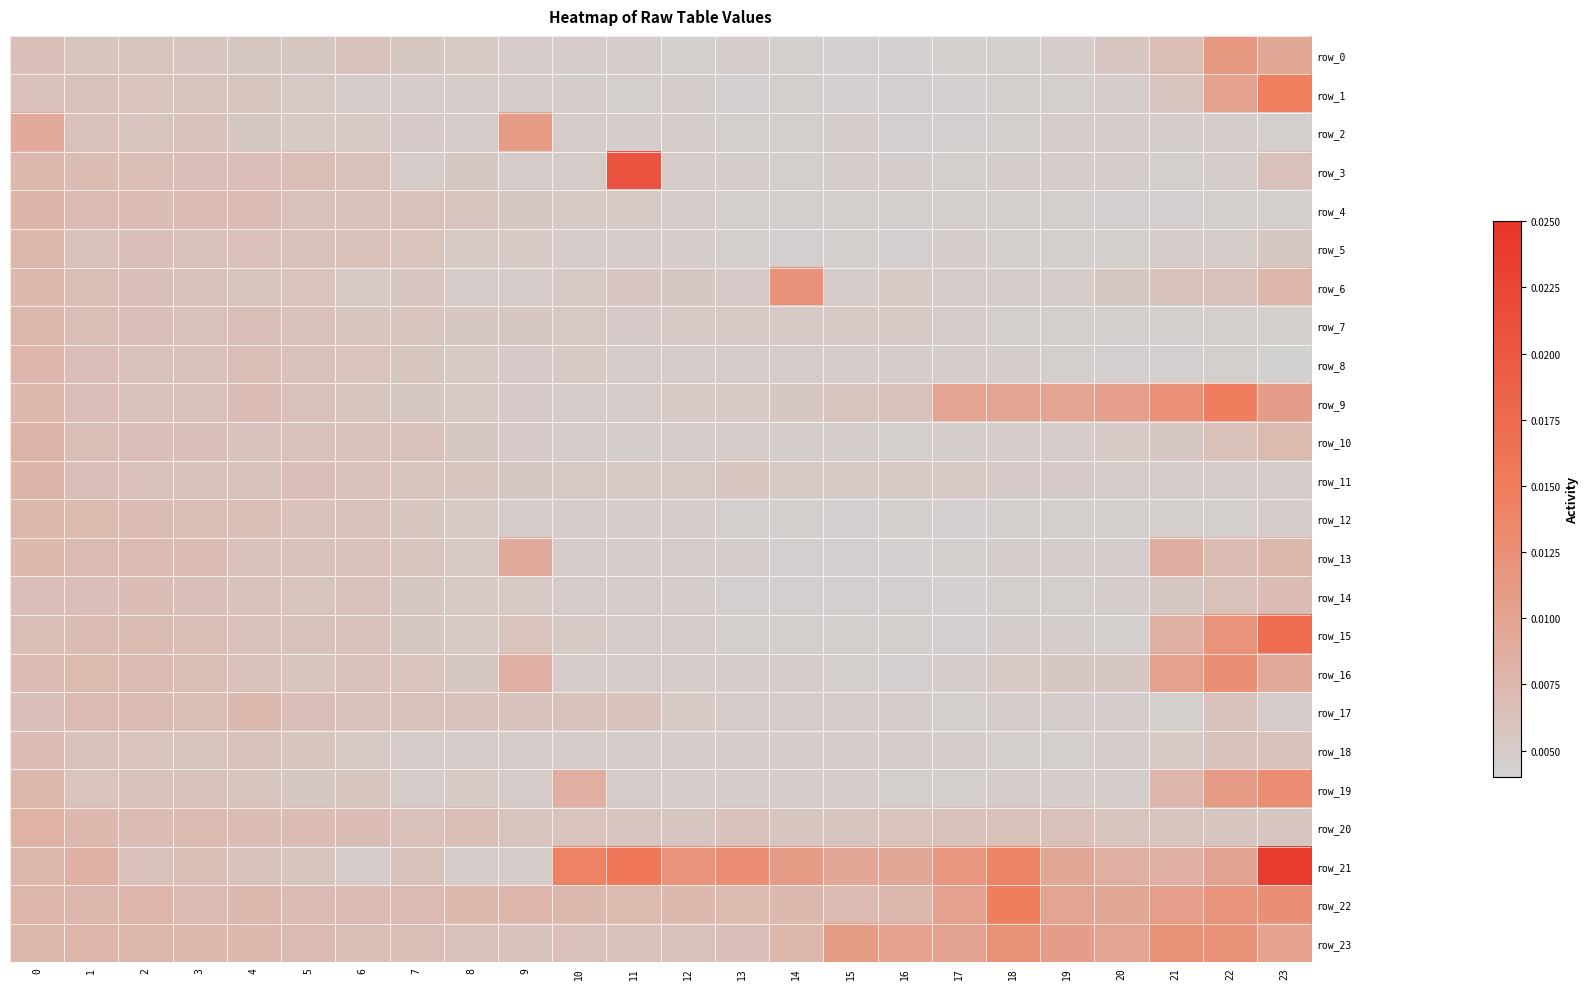

Which series has the largest range (max minus min)?

row_21